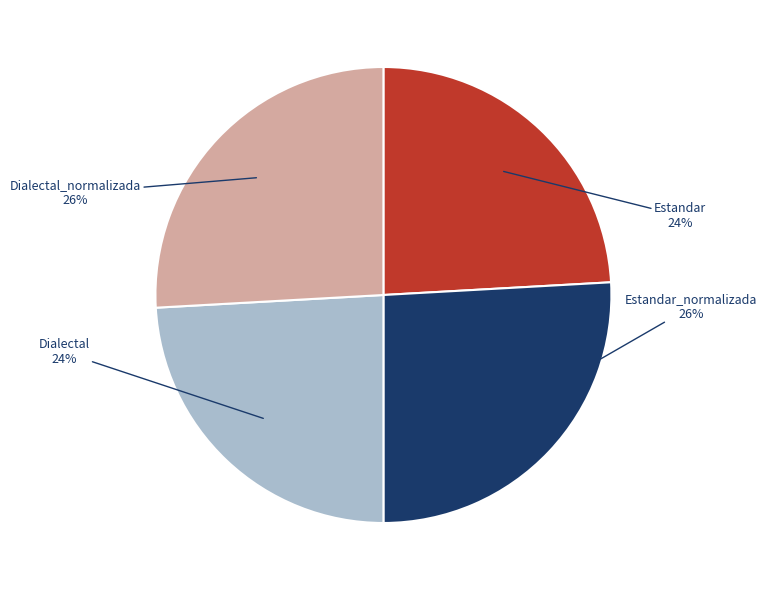

To the nearest percent, what is the difference between the largest and smallest slice percentages?

2%